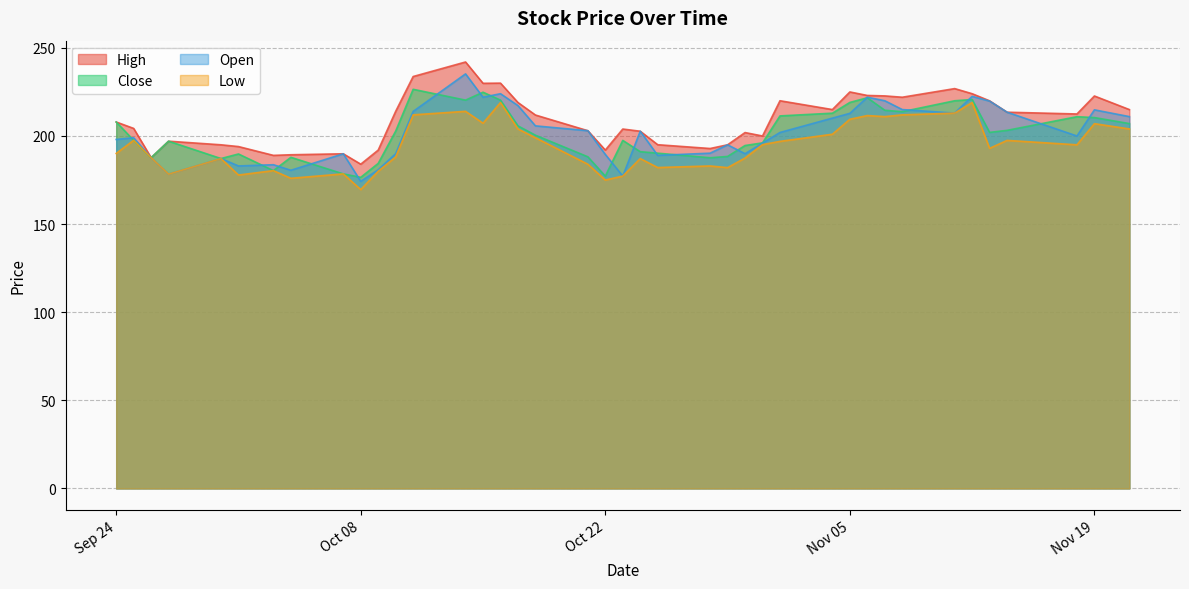

At how many categories does at least one series exceed 173?

40